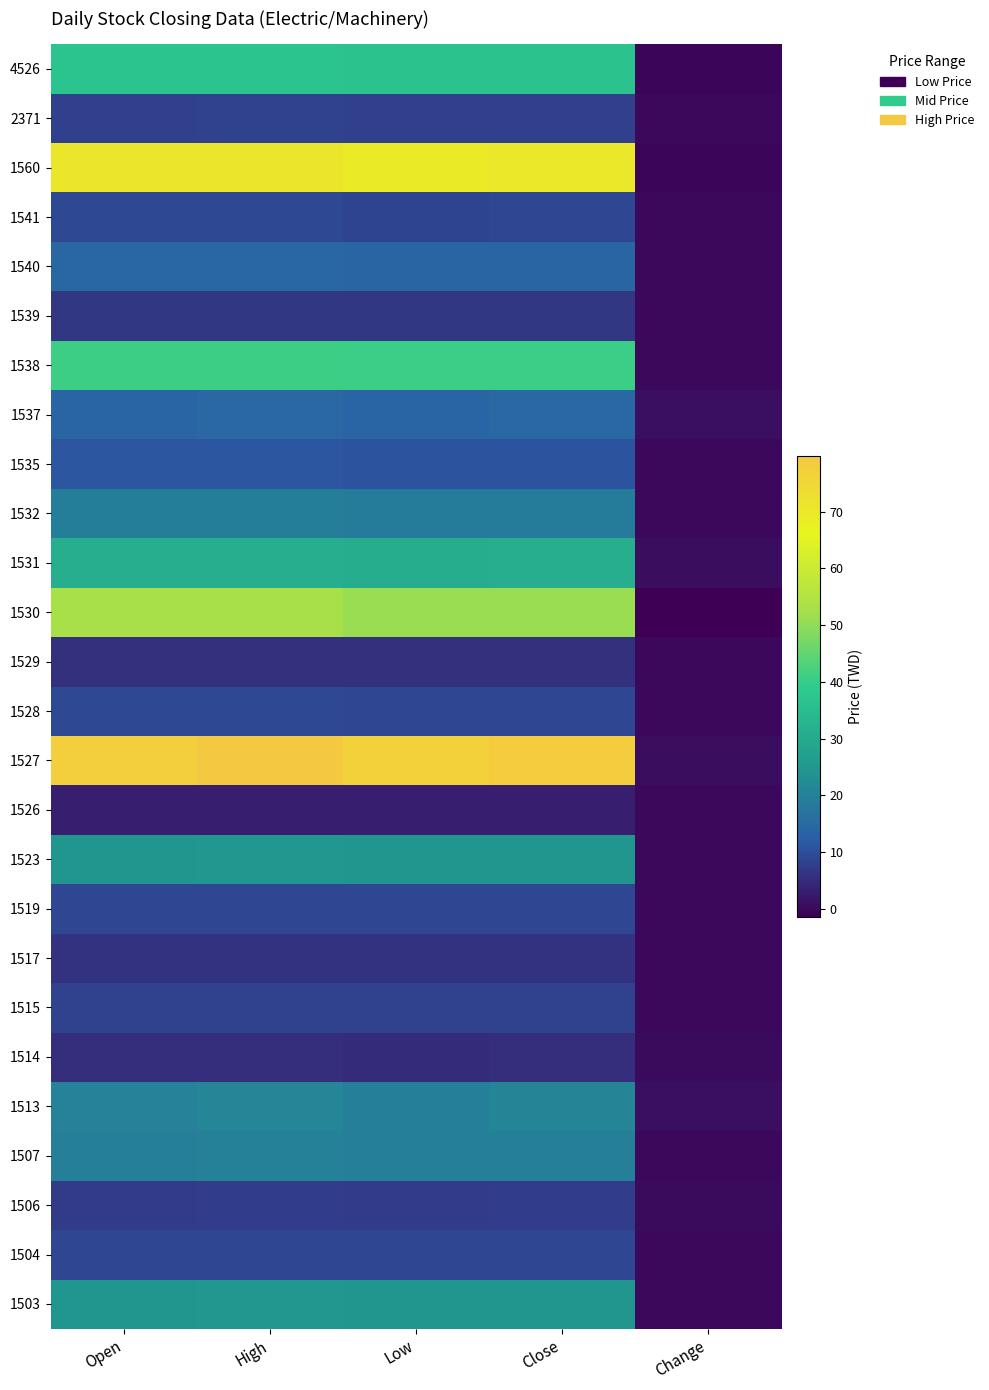

What is the spread (max minus min) of values at Close?

74.9